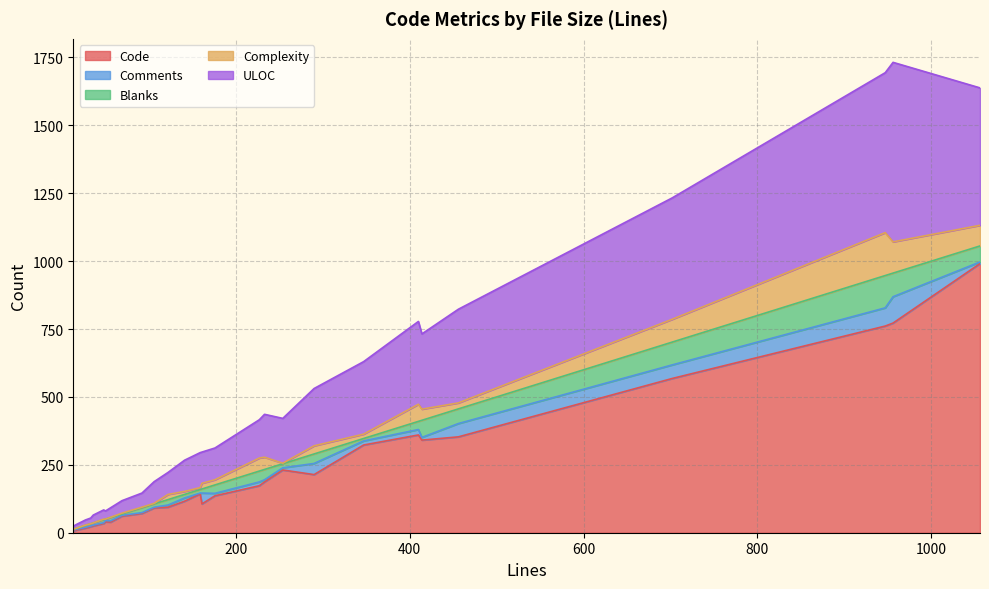

What is the highest value of the Code series?

991